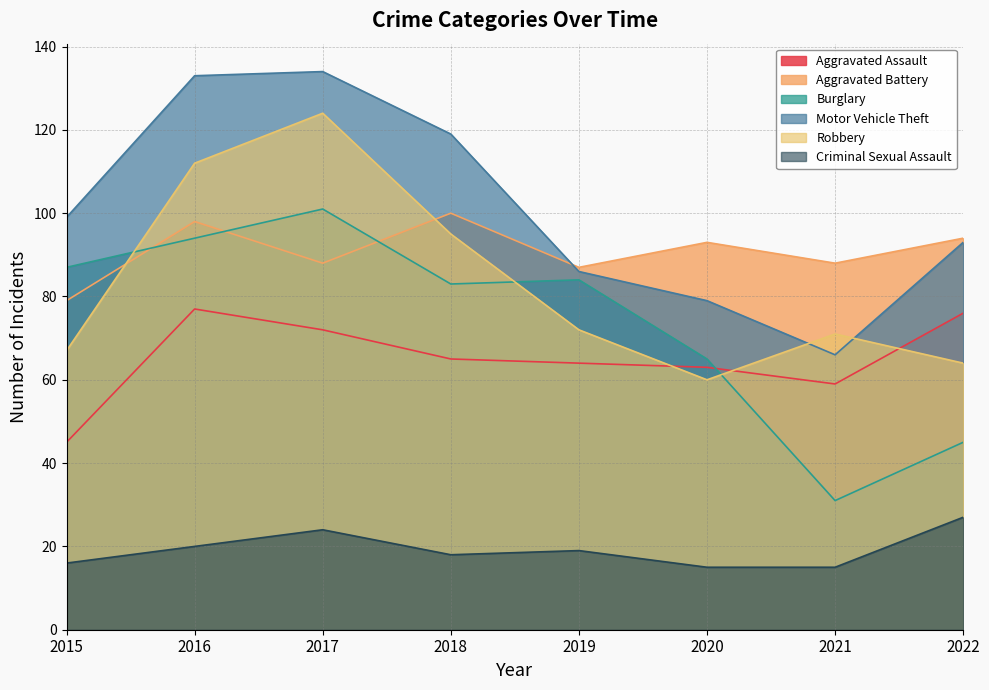

What is the value of the Criminal Sexual Assault point at the 6th from the left?

15